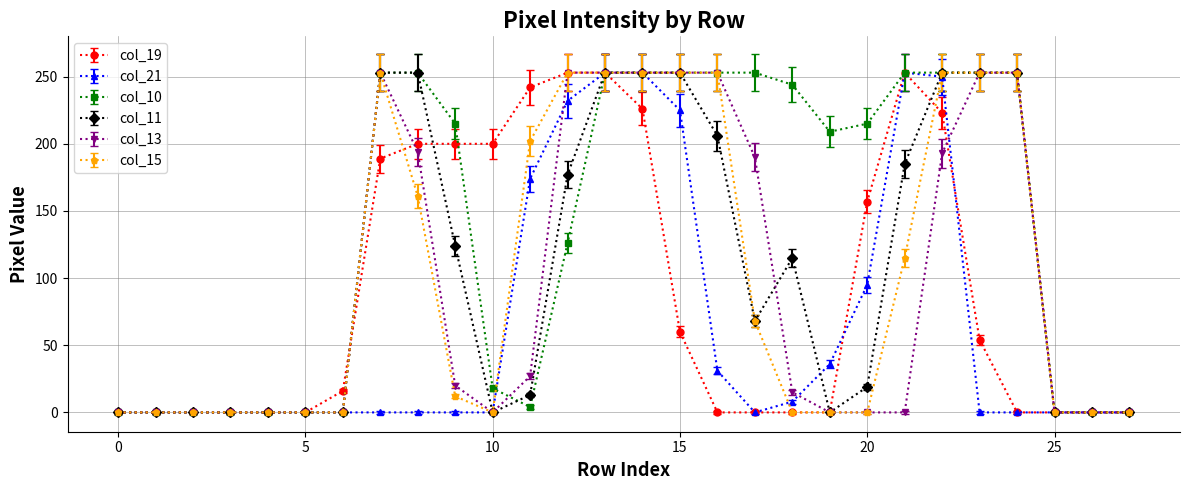

How many categories are shown in the chart?

28